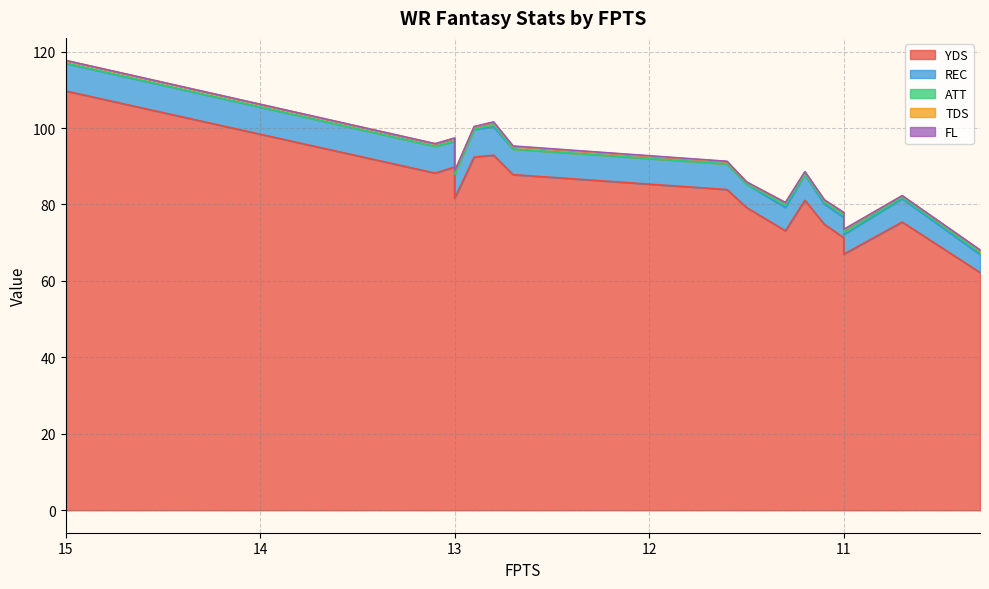

What is the value of the ATT point at the 13th from the left?

0.1